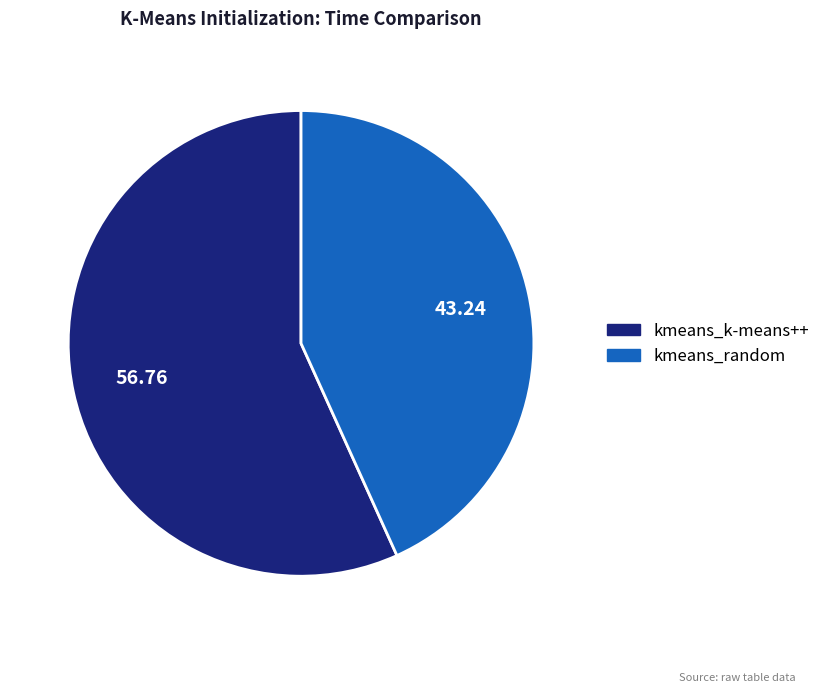

Is it true that kmeans_k-means++ is 57% of the pie?

True